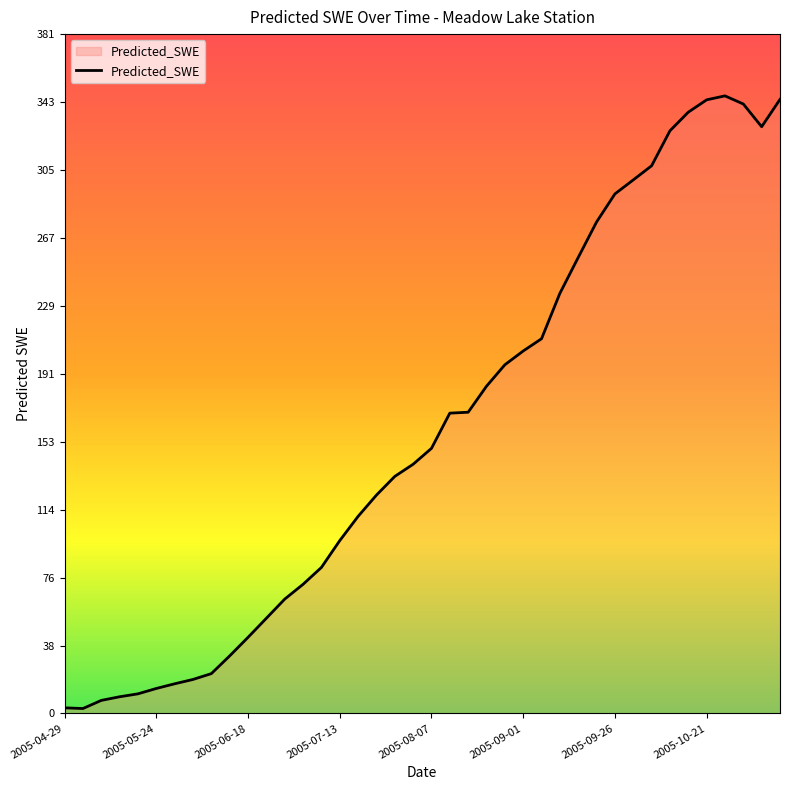

What is the difference between the maximum and minimum values?

344.0